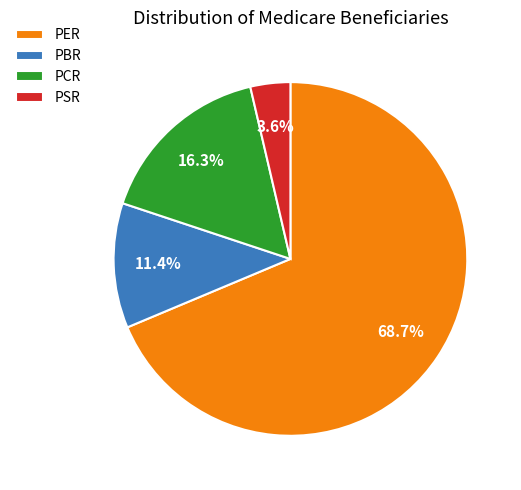

Is the sum of PER and PCR greater than half?

Yes